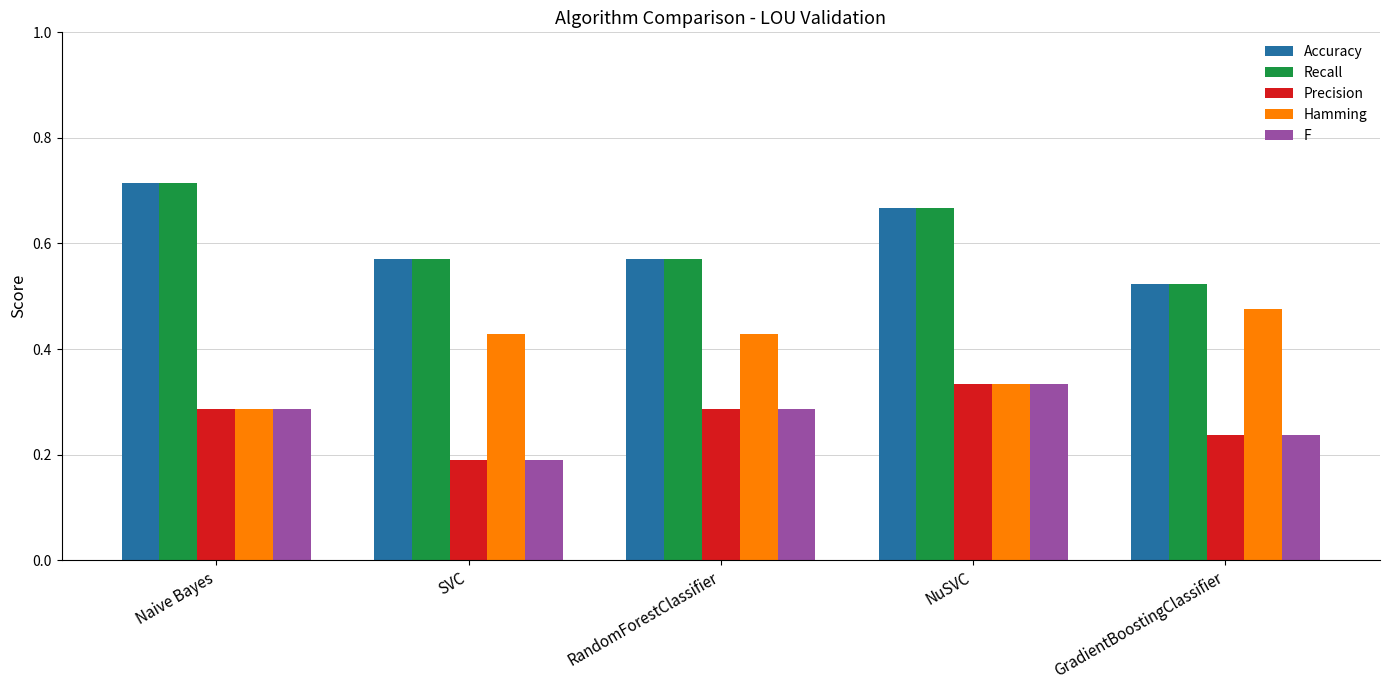

What is the total value across all series at SVC?

2.0